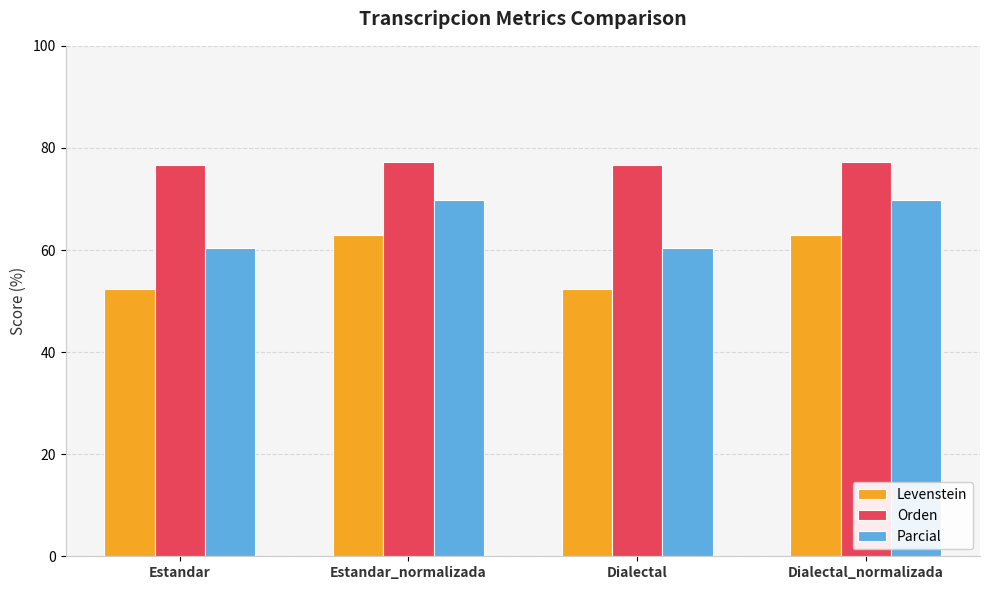

What value does the Parcial series have at Dialectal_normalizada?

69.7